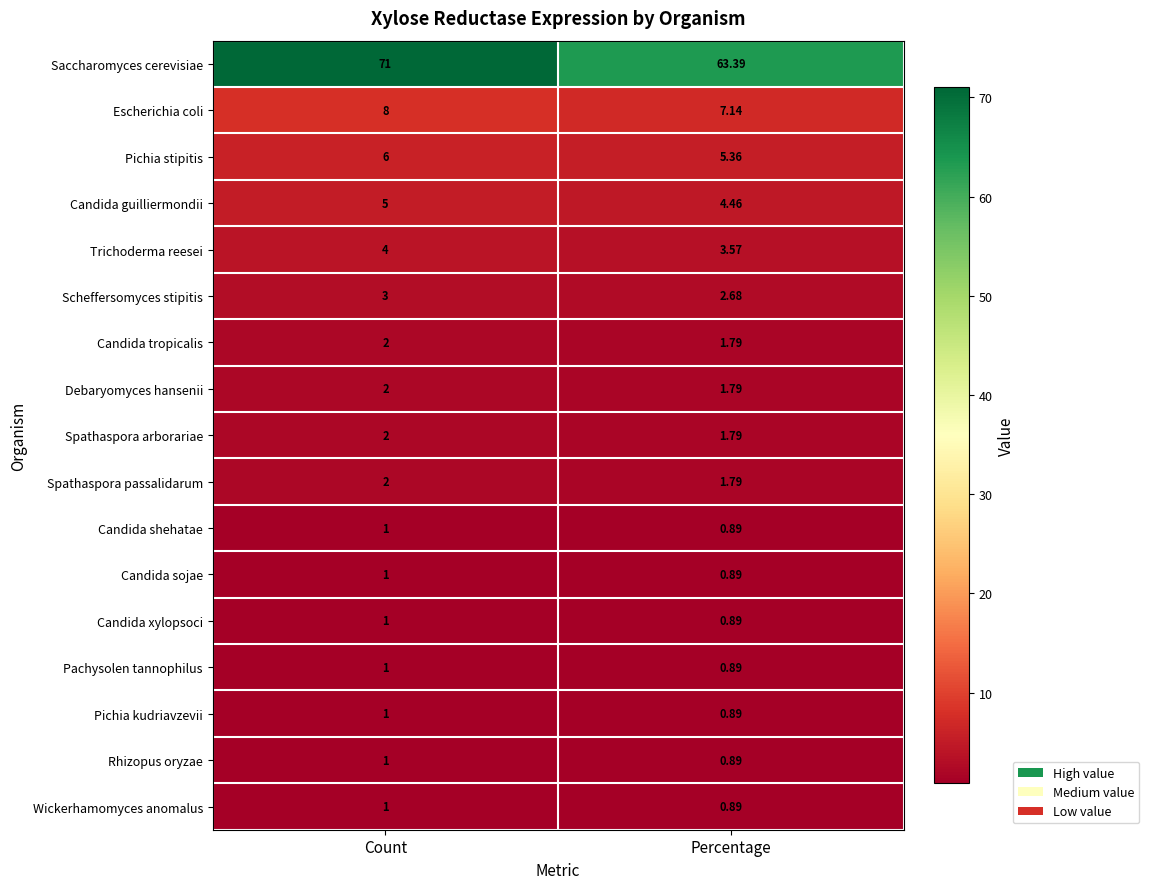

What is the difference between the highest and lowest values at Count?

70.0